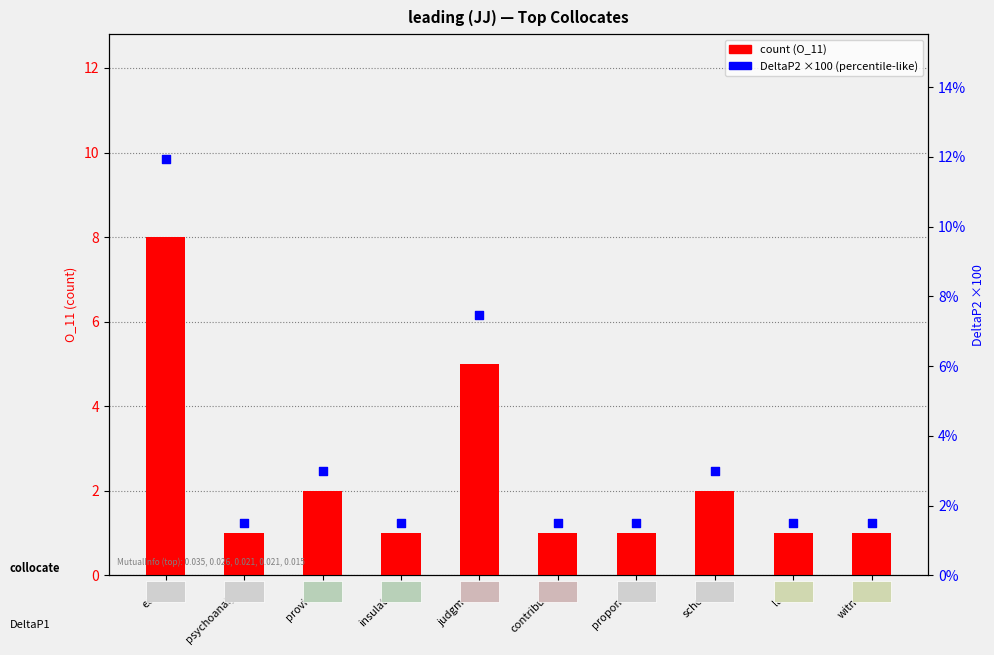

What is the total value across all series at lady?

2.5